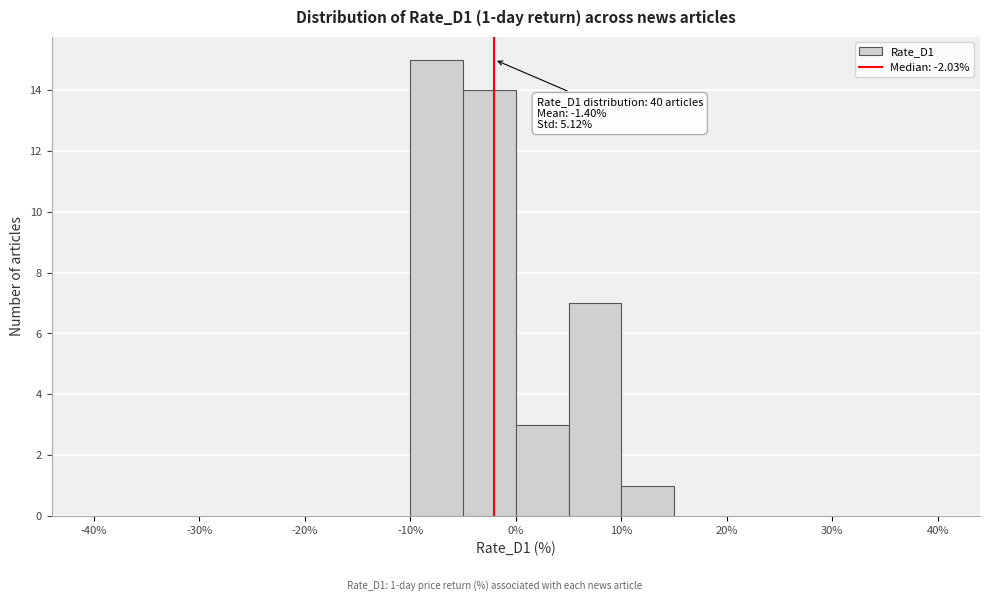

Over which range of the x-axis is the bar tallest?

-10 to -5